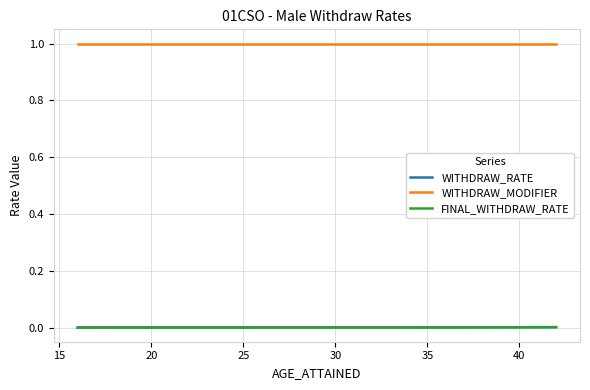

Count the FINAL_WITHDRAW_RATE values in the range 0 to 1.

27